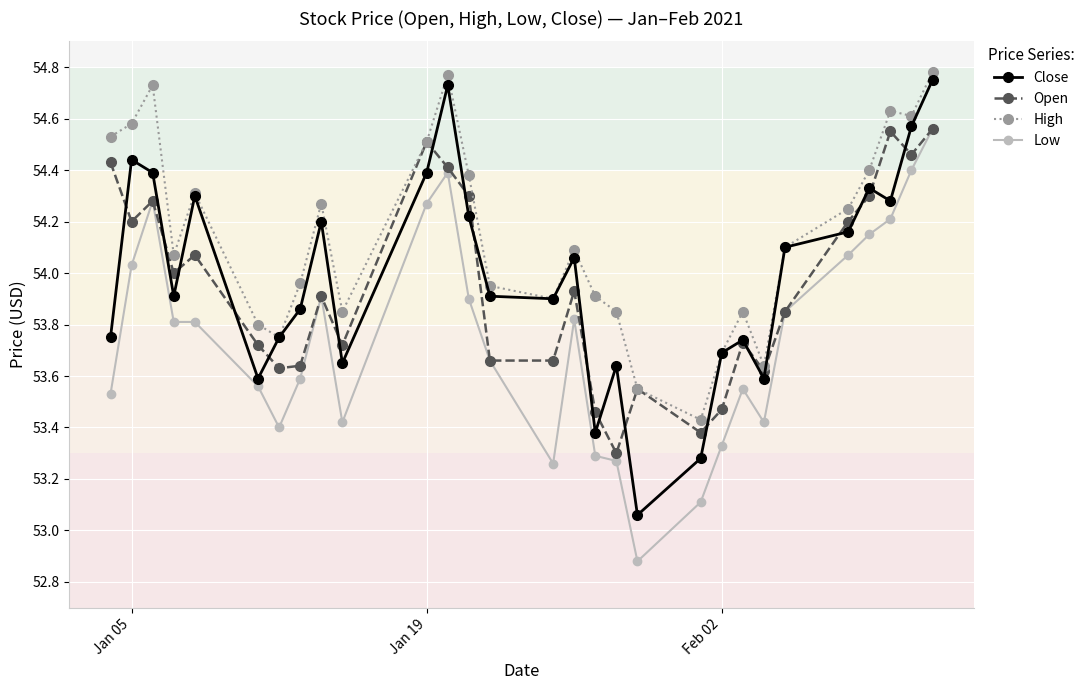

Which series has the largest range (max minus min)?

Close